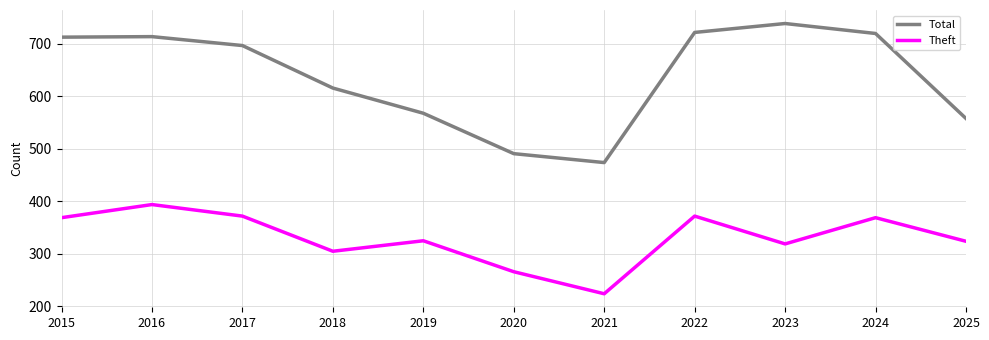

The Total series shows 720 at 2024. True or false?

True